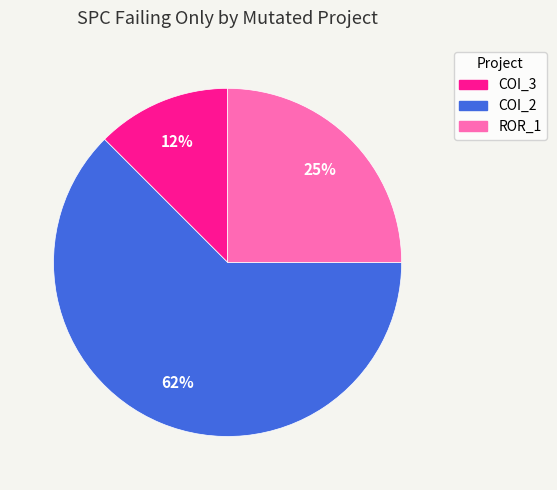

Is there a majority slice in this chart?

Yes